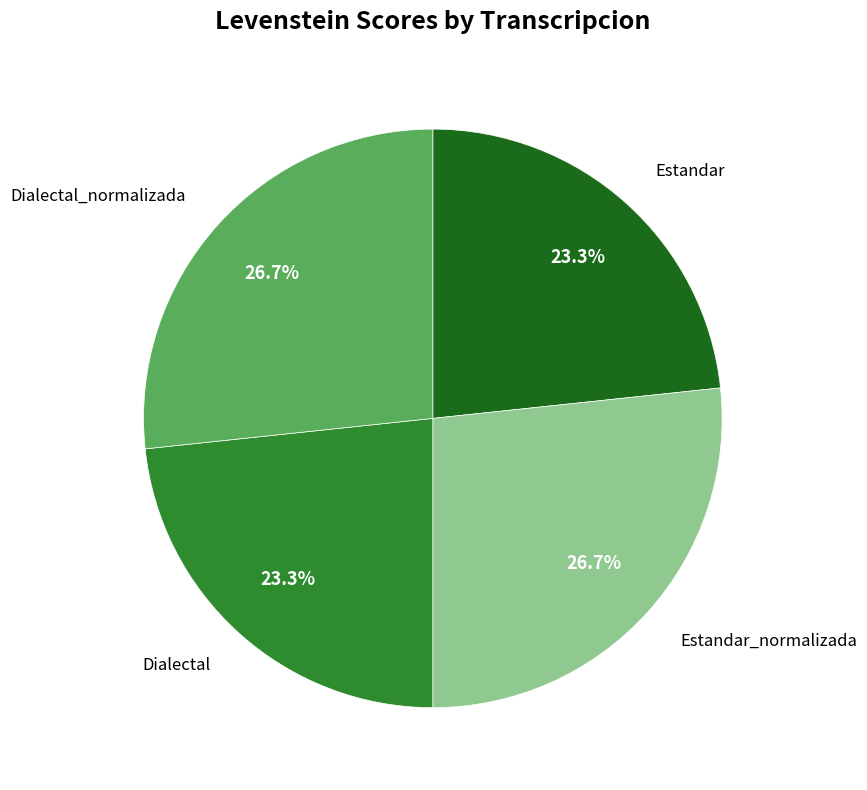

Does Estandar_normalizada represent more than half of the total?

No